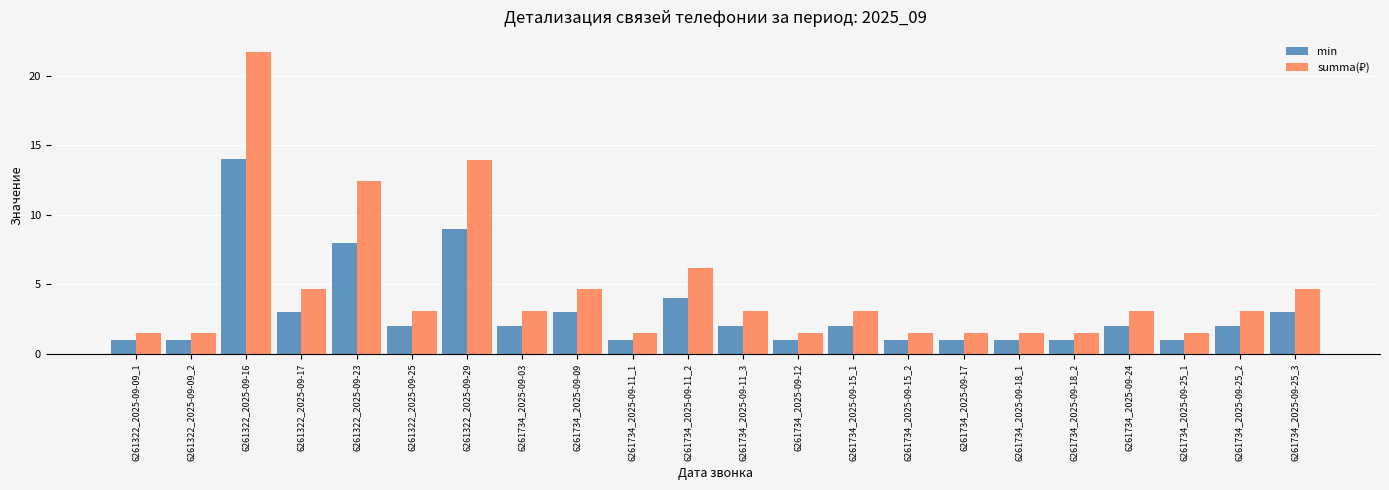

Is it true that min equals 1.7 at 6261734_2025-09-18_1?

False